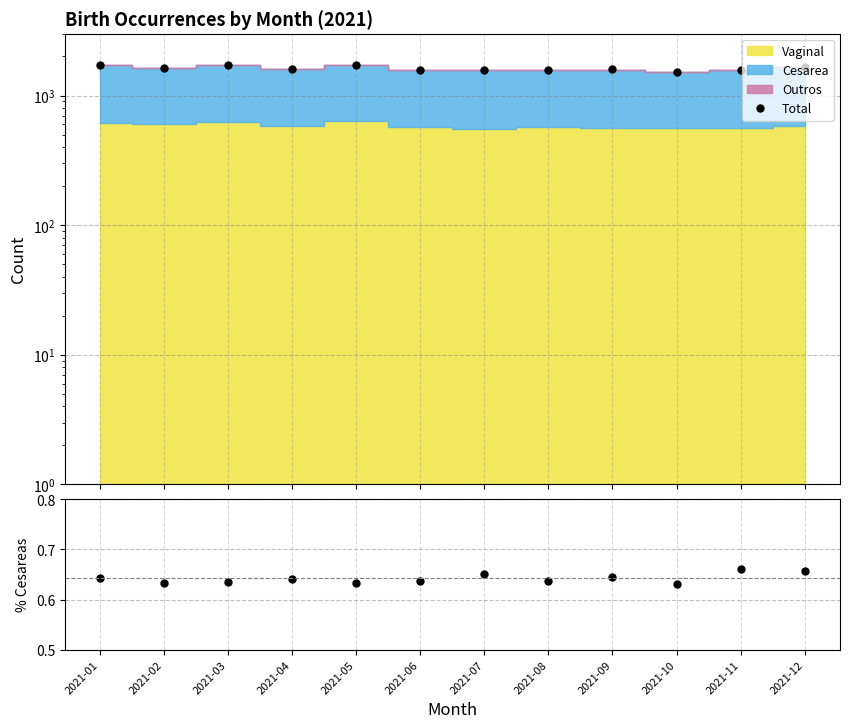

Where is the first local minimum for % Cesareas?

2021-02